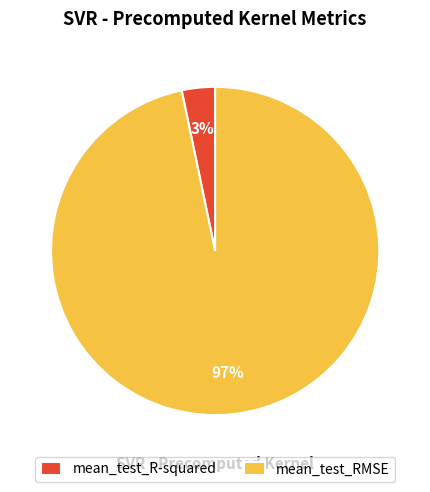

Which slice is the largest?

mean_test_RMSE